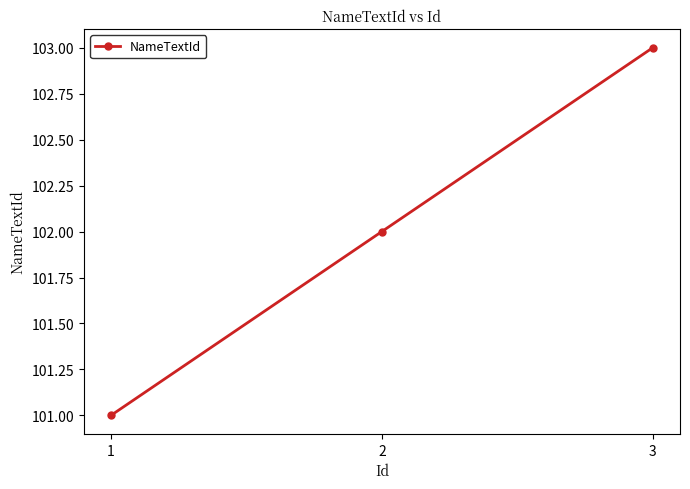

What is the value of the 1st point from the left?

101